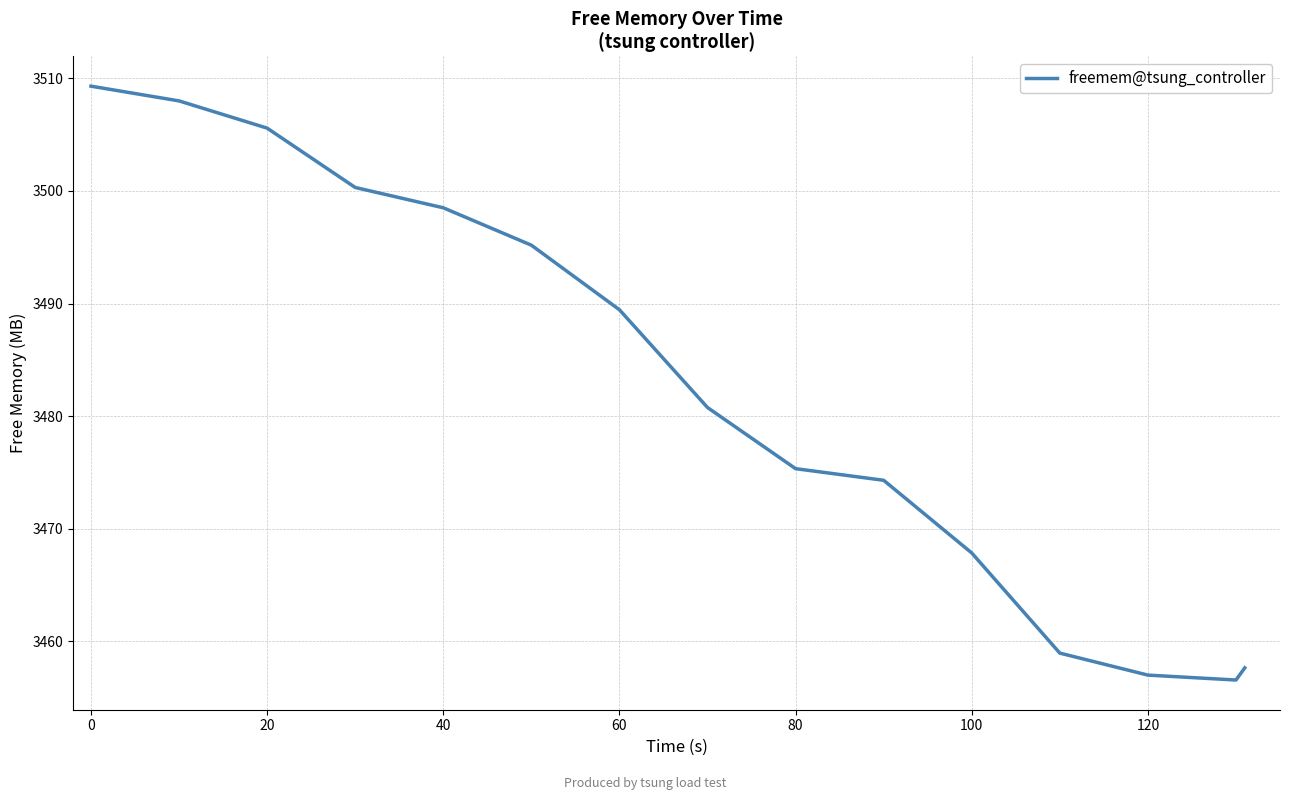

How many lines are shown in the chart?

1